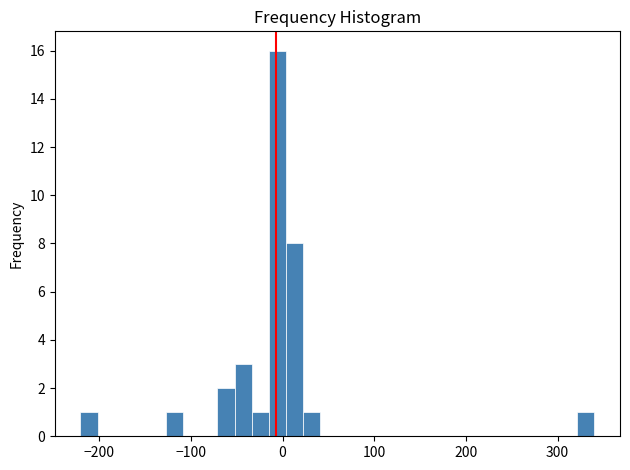

Around what value on the x-axis is the tallest bar? Give the approximate position of its centre, as read against the axis.

-10